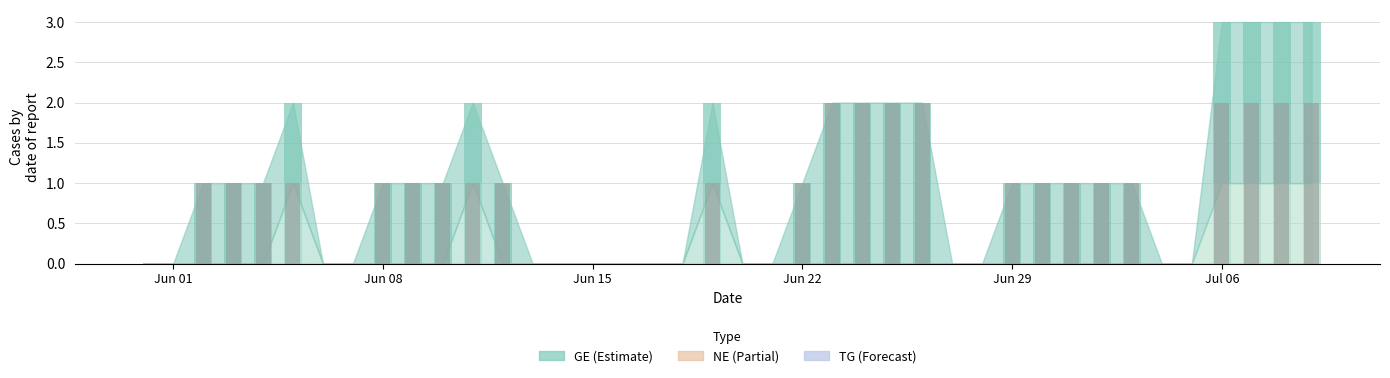

True or false: GE has a value of 2 at 2020-07-03.

False